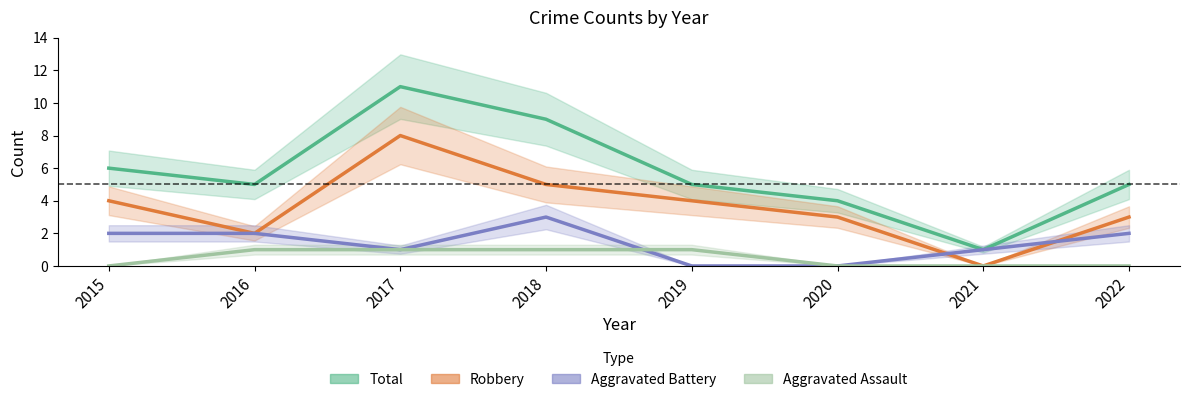

True or false: Aggravated Assault has a value of 2 at 2018.

False